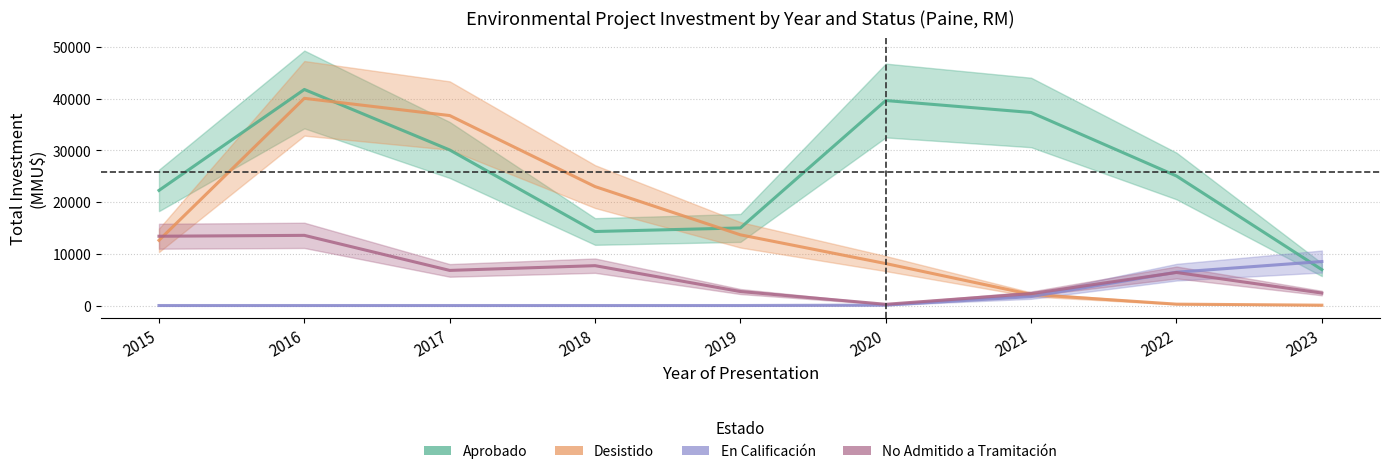

How many interior local valleys does the Aprobado series have?

1